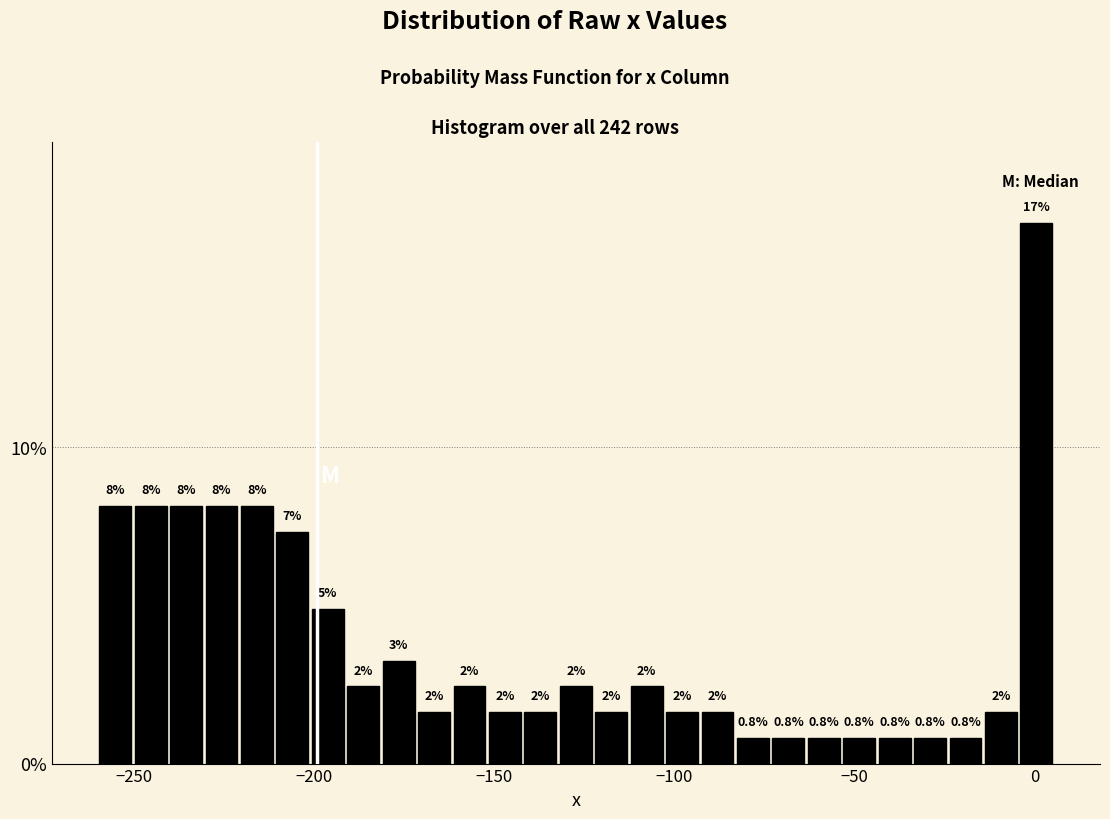

Read against the x-axis, roughly where is the centre of the tallest bar?

0